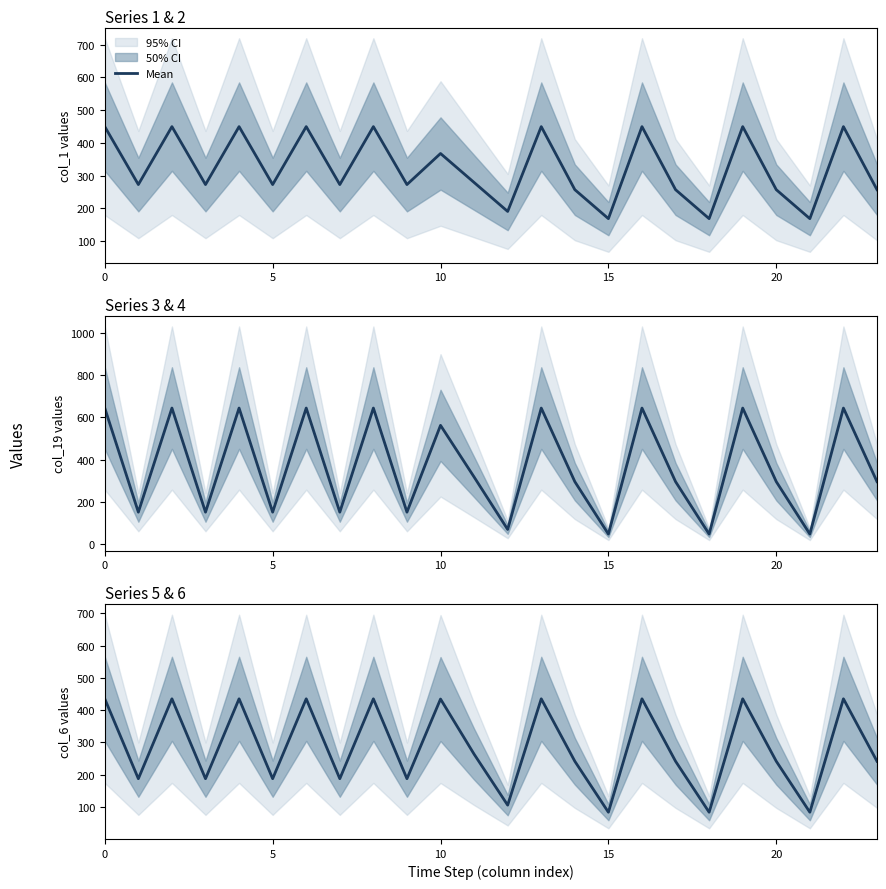

How many points are higher than both their immediate neighbors (excluding endpoints)?

9